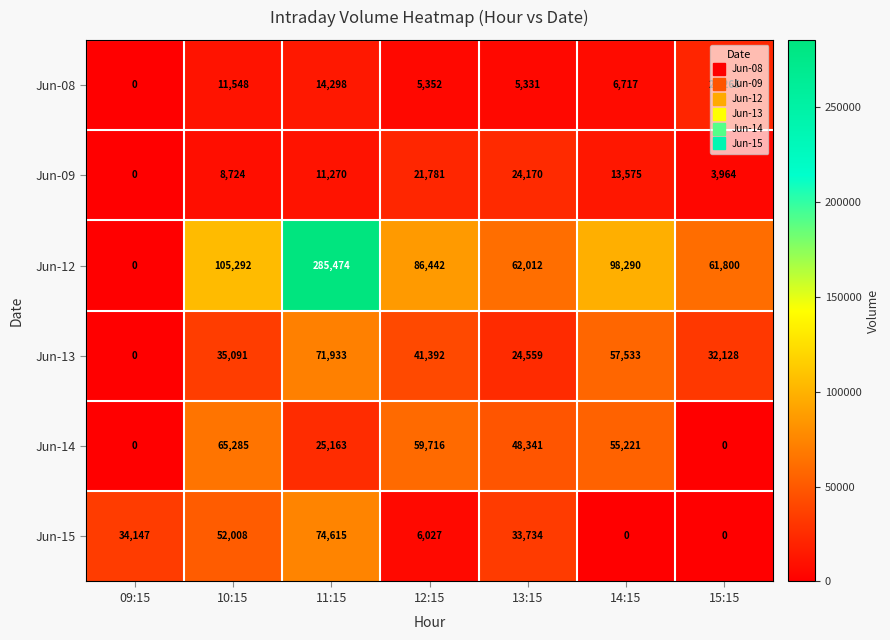

How many positive values does the Jun-08 series have?

6